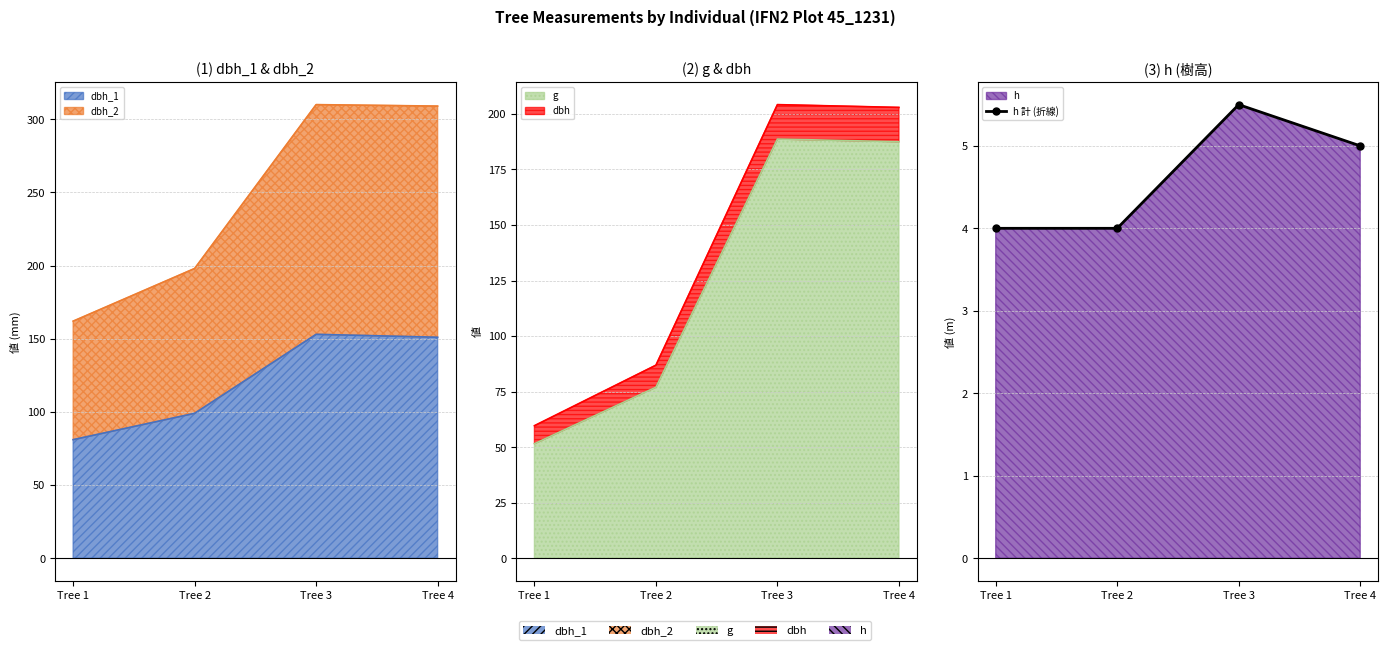

The chart shows a value of 4.0 at Tree 2. True or false?

True